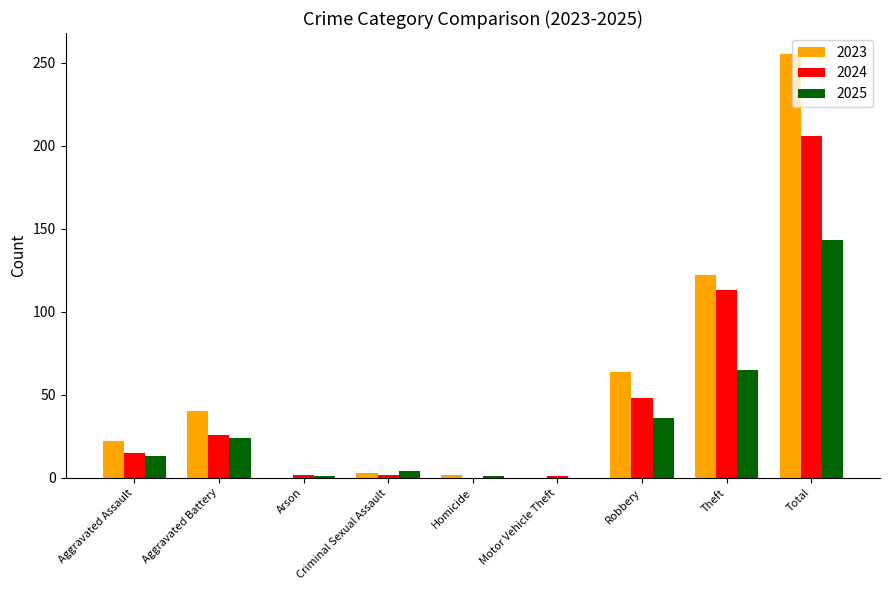

What is the difference between the 2025 values at Homicide and Total?

142